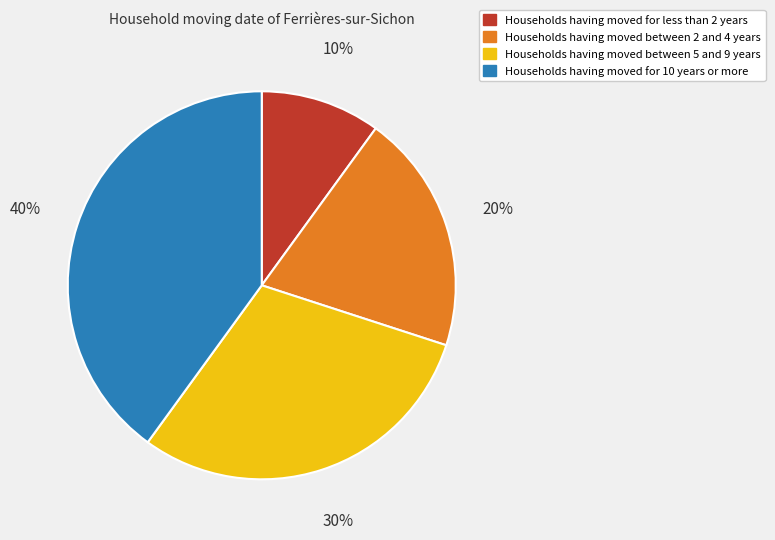

Which category has the biggest portion of the pie?

Households having moved for 10 years or more